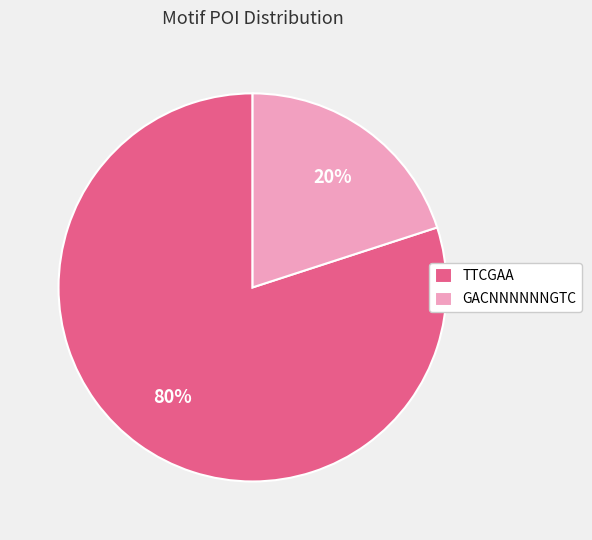

Rank the categories by value from lowest to highest.

GACNNNNNNGTC, TTCGAA